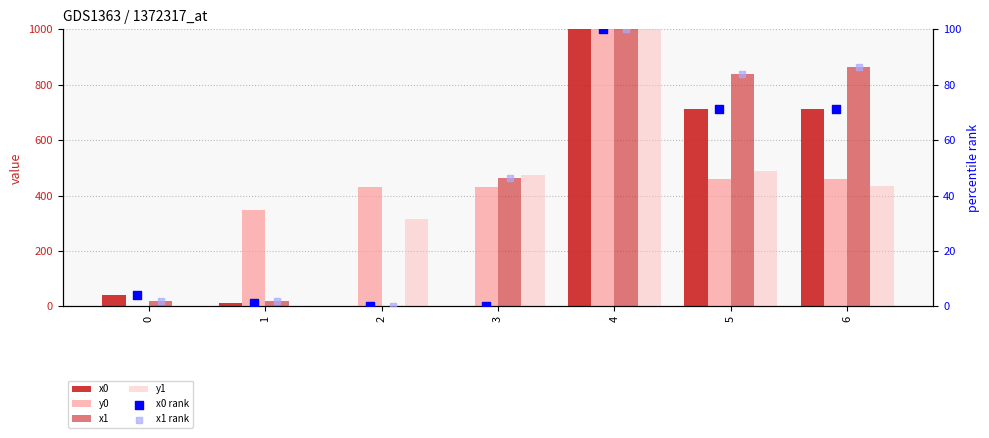

Is the value of x0 rank at 1 greater than the value of y1 at 1?

Yes